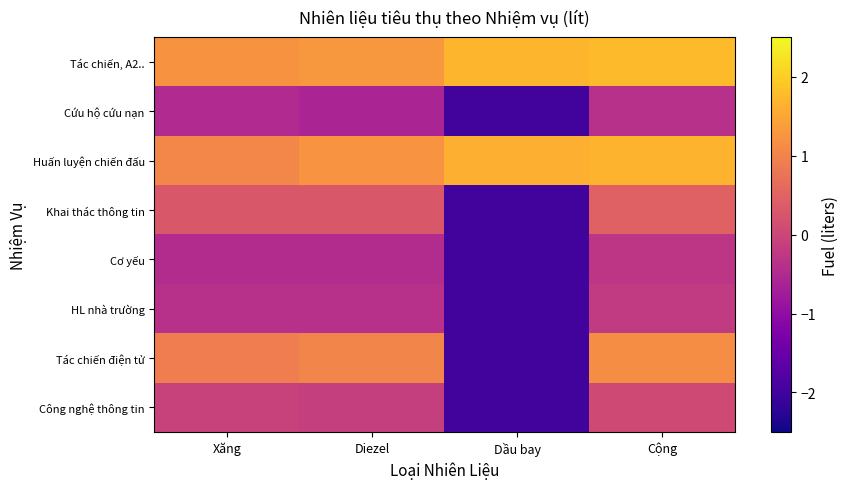

What is the spread (max minus min) of values at Dầu bay?

3.7